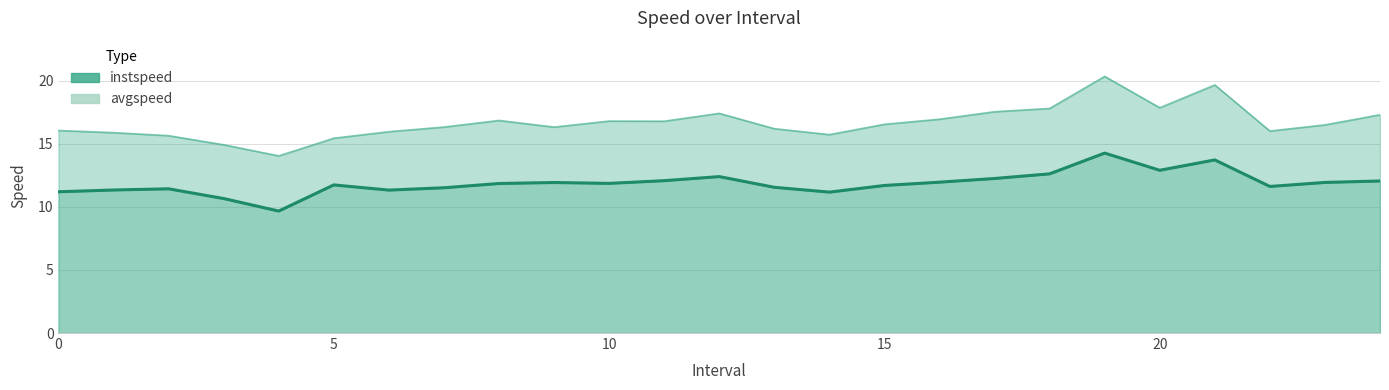

How many data points in avgspeed line are above 16?

18